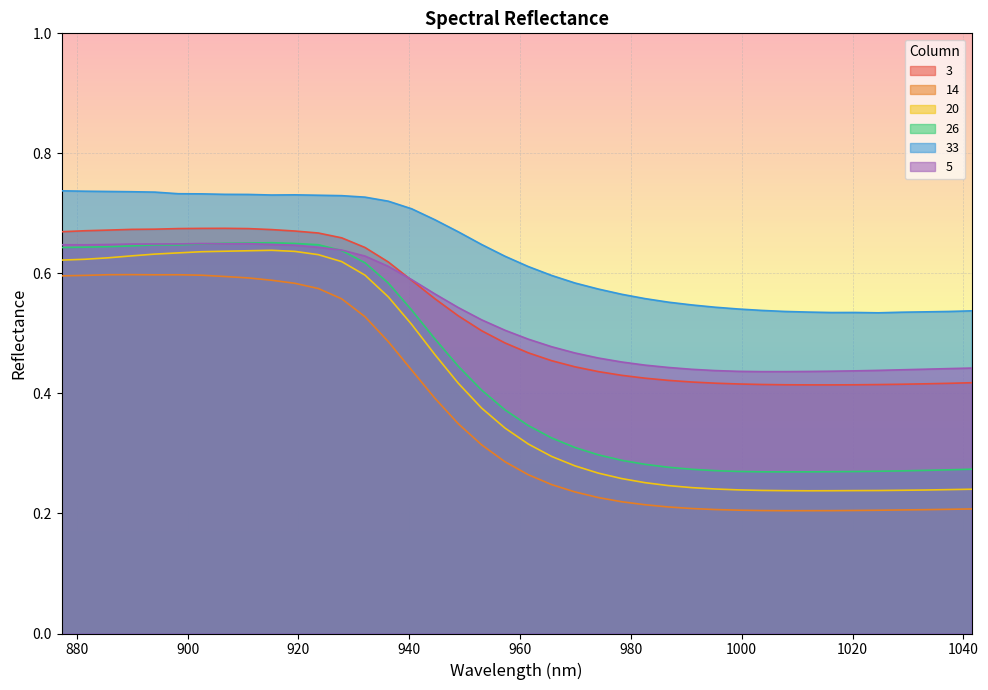

How many lines are shown in the chart?

6